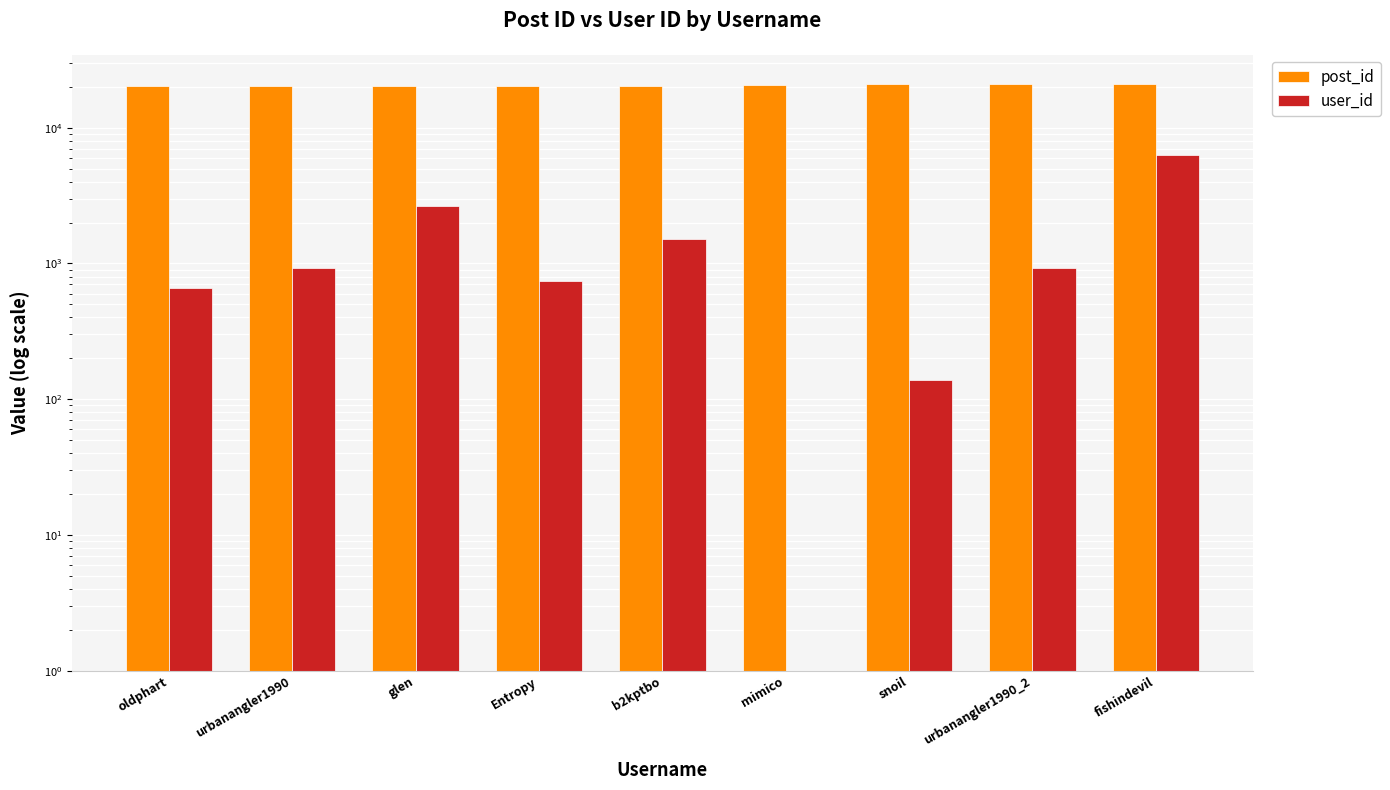

The value of post_id at oldphart is 6890. True or false?

False